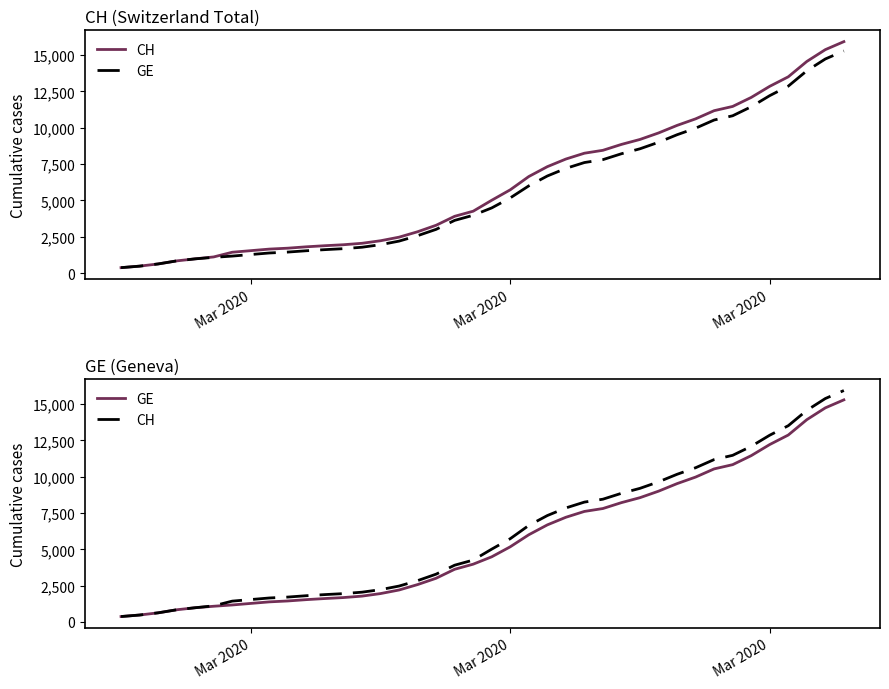

Which series has the largest total across all categories?

CH